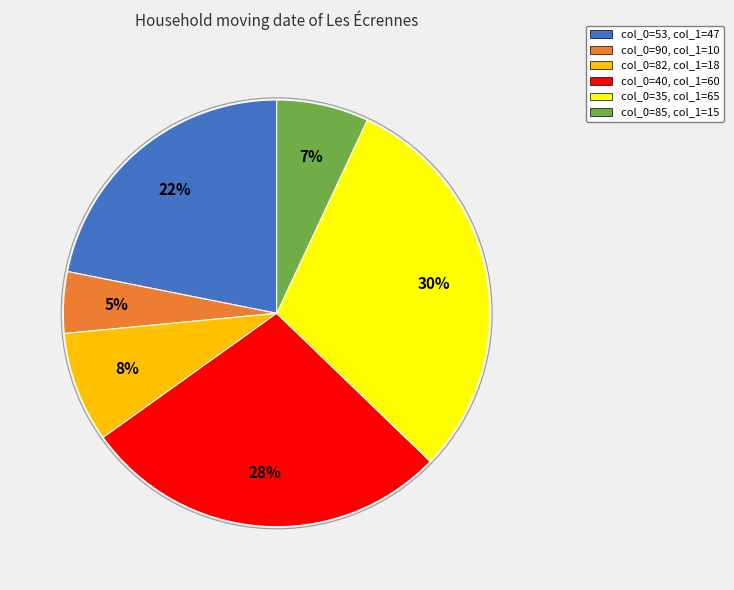

Is there any slice that represents more than half of the pie?

No